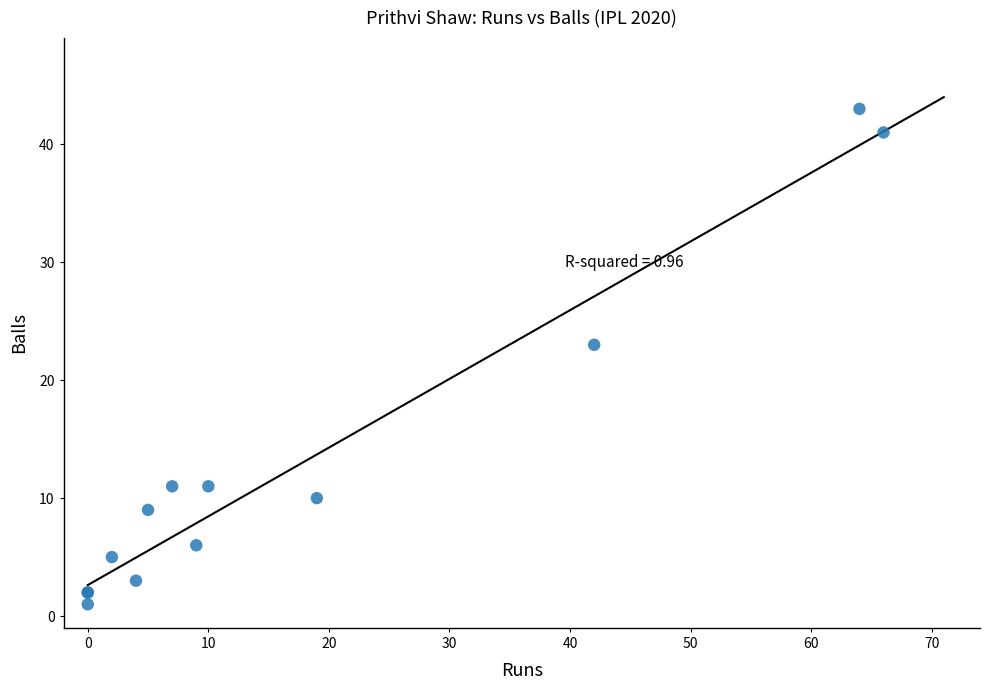

What Y value in the scatter plot is closest to 22?

23